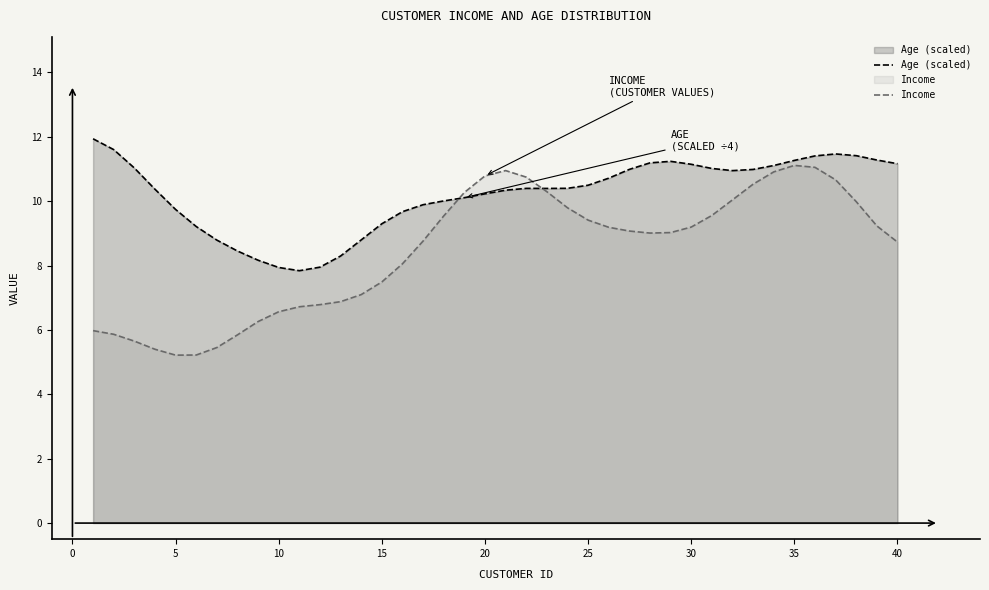

True or false: Income and Age (scaled) intersect in this chart.

True